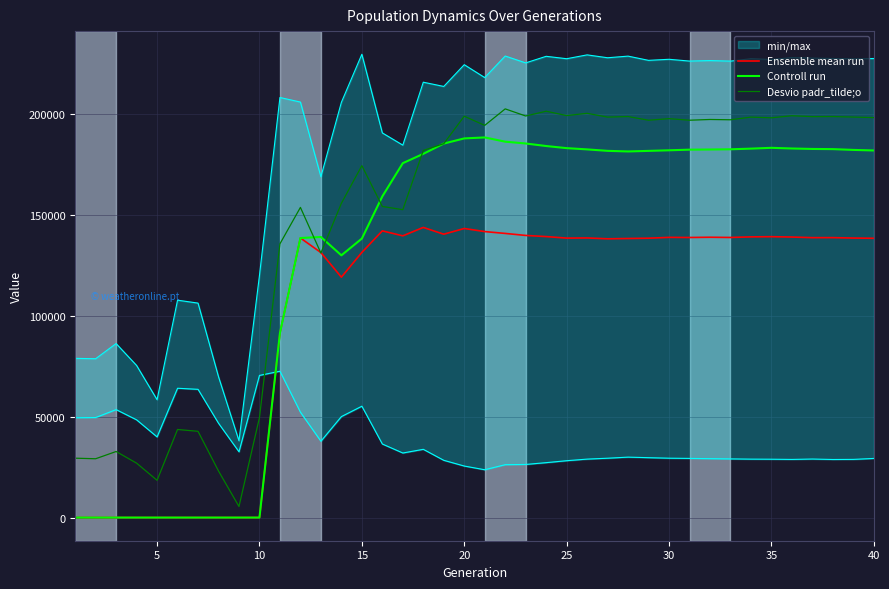

True or false: Controll run has a value of -57151.9 at 35.

False